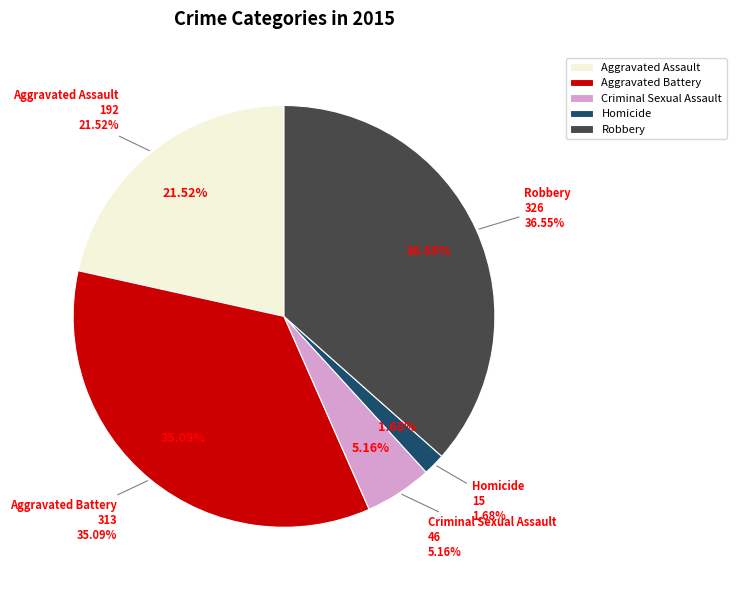

Is it true that Homicide is 14% of the pie?

False